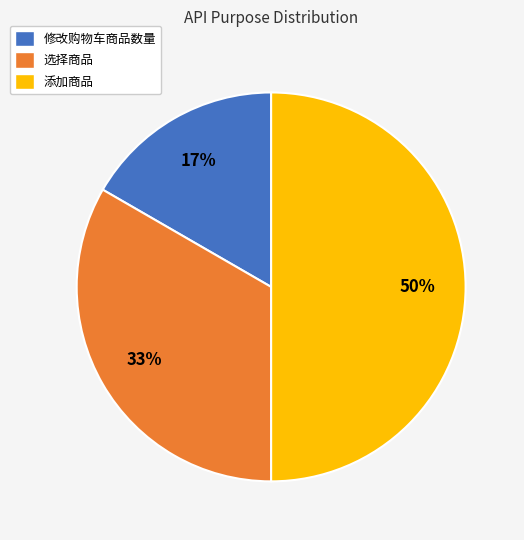

Is the sum of 添加商品 and 修改购物车商品数量 greater than half?

Yes